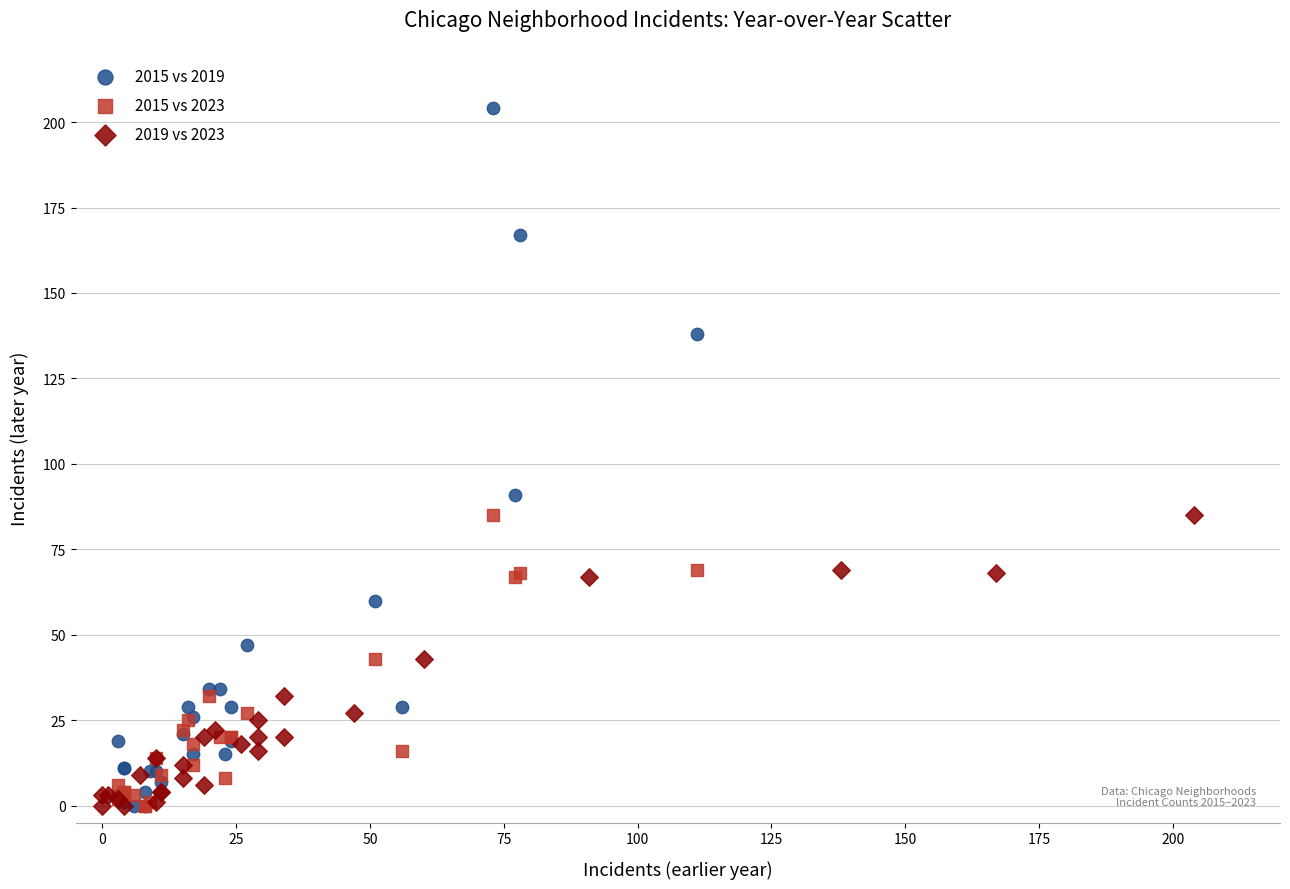

Which series contains the highest Y value?

2015 vs 2019